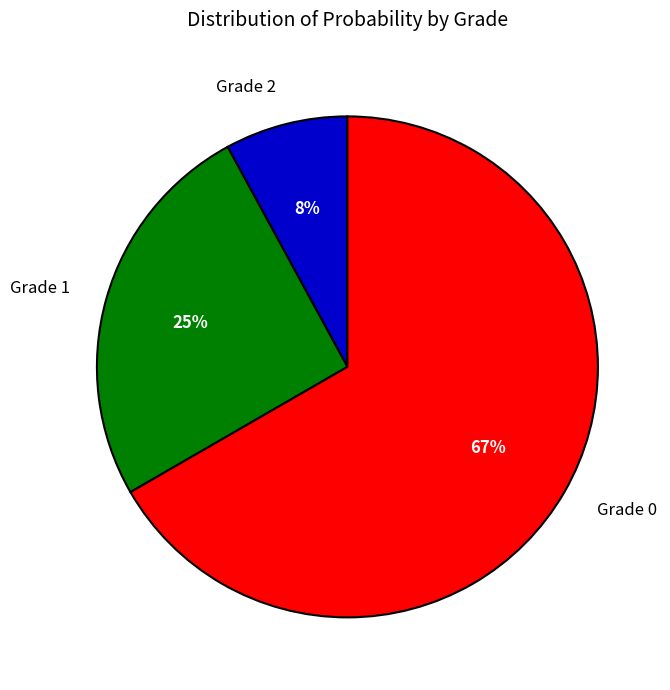

Between Grade 1 and Grade 2, which is larger?

Grade 1